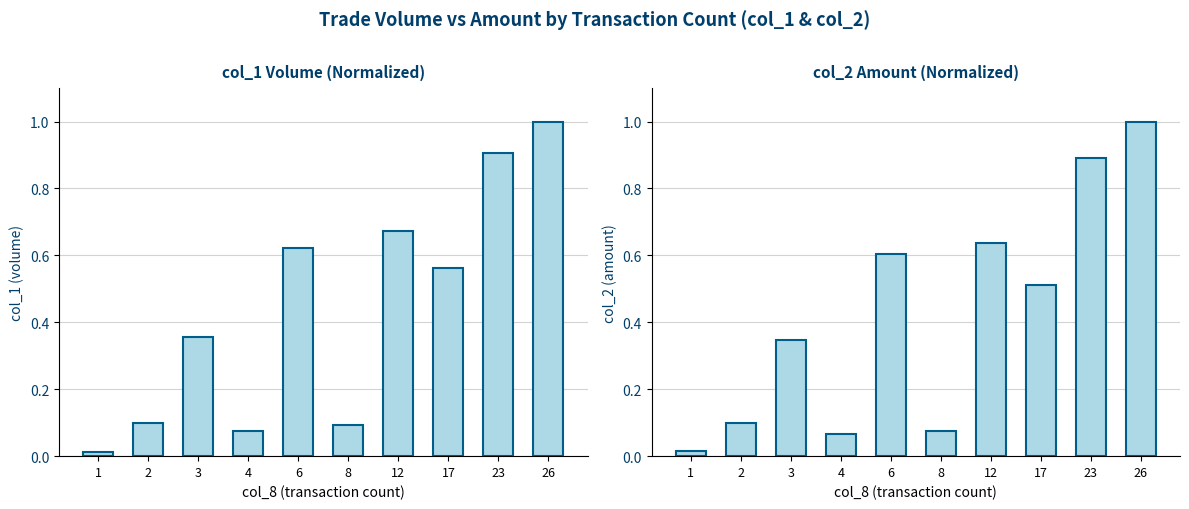

How many bars are there in total?

20